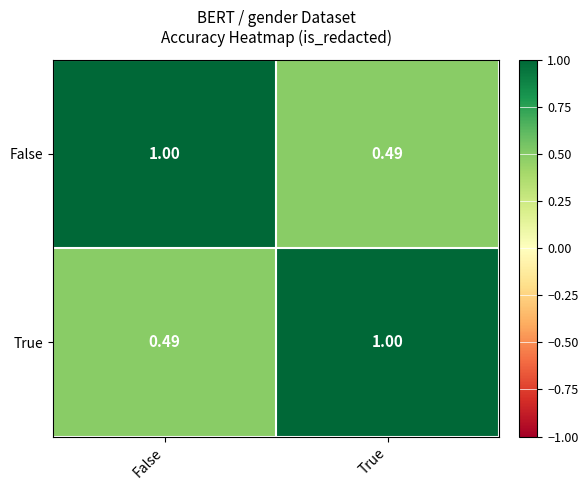

Rank the series at False from lowest to highest value.

True, False